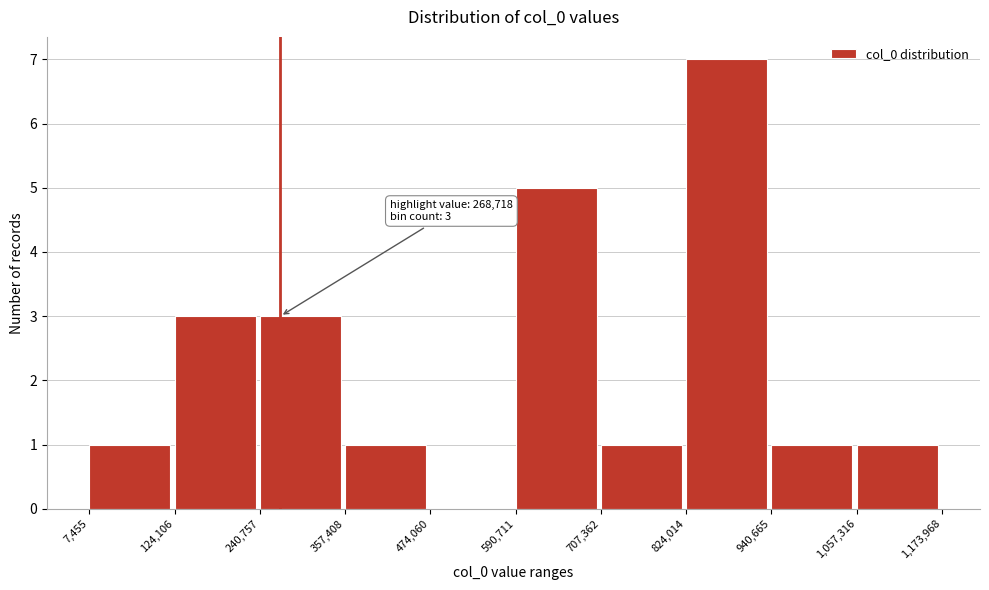

Which range on the x-axis has the tallest bar?

824,014 to 940,665